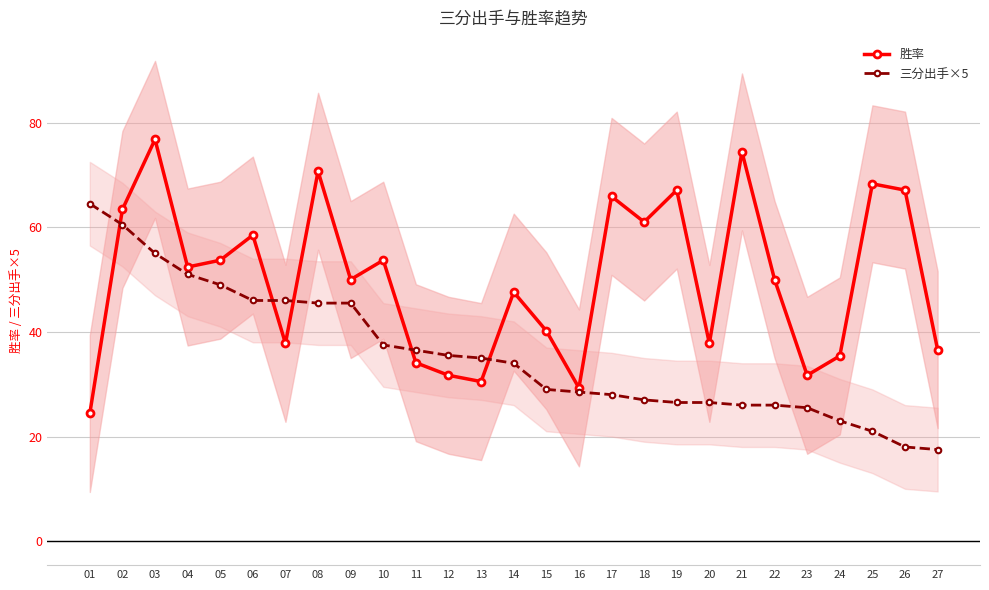

Between 12 and 19, which series saw the biggest shift?

胜率